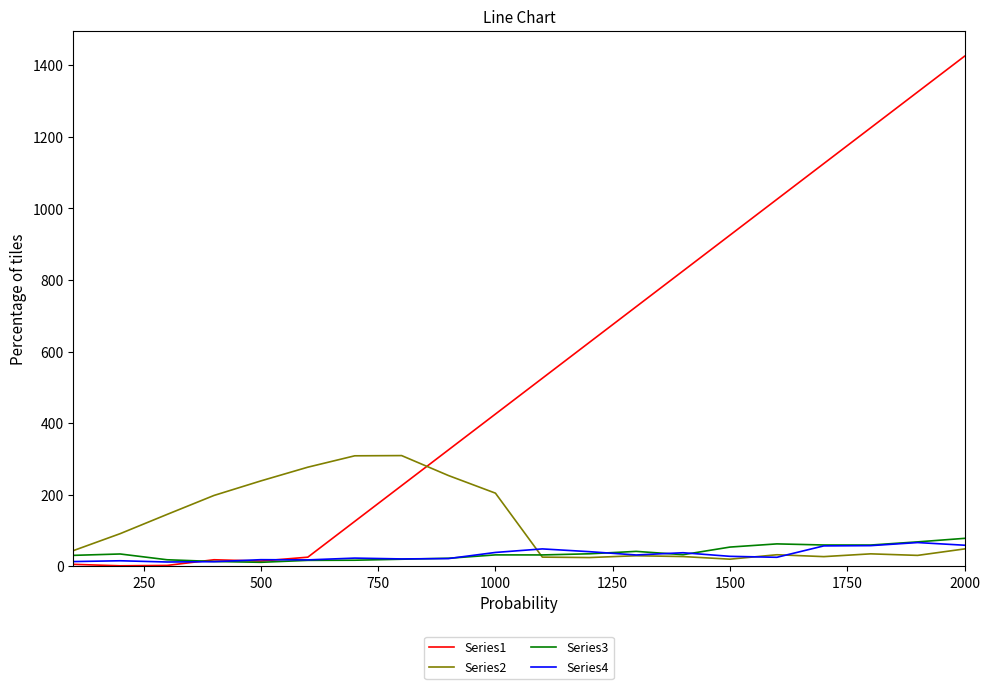

Which series has the largest range (max minus min)?

Series1